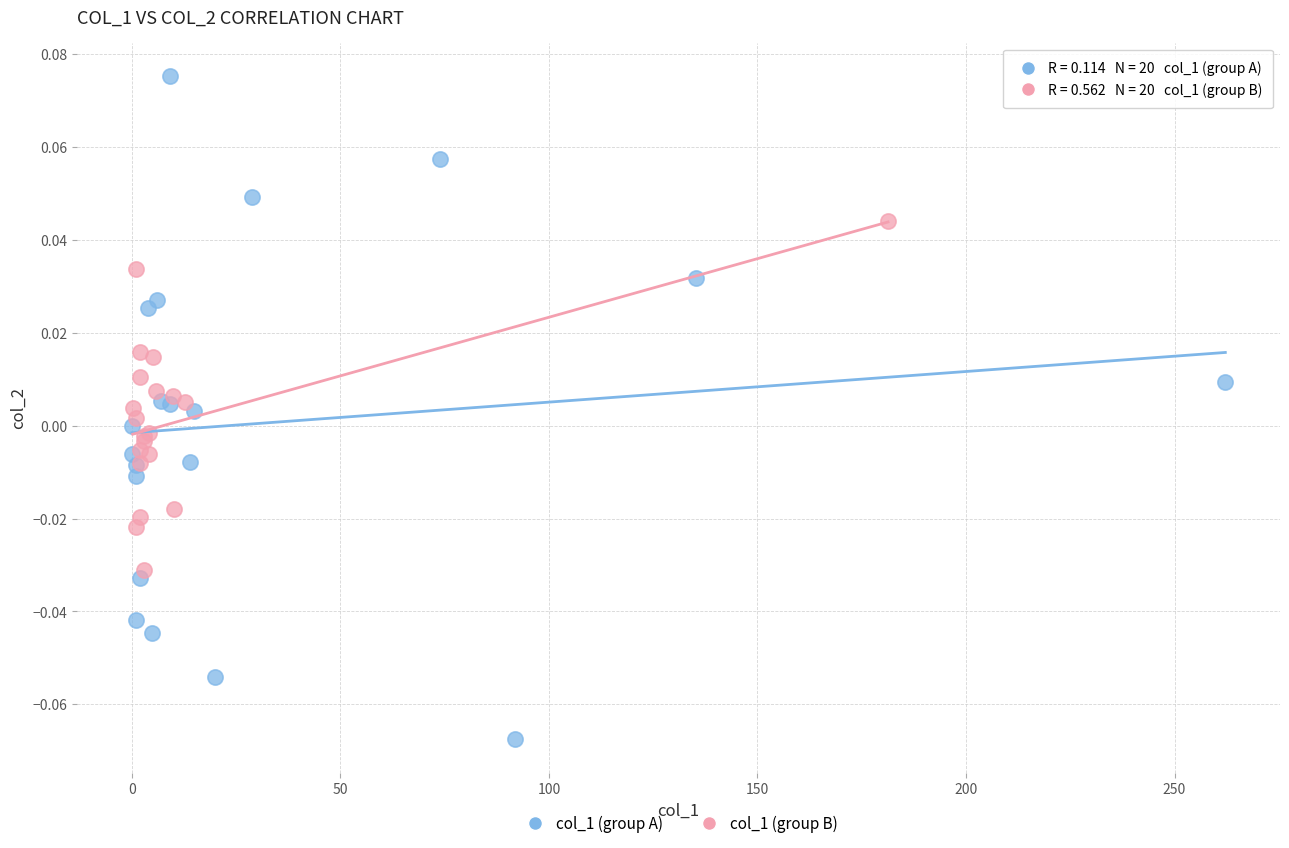

Which series reaches the maximum Y coordinate?

col_1 (group A)